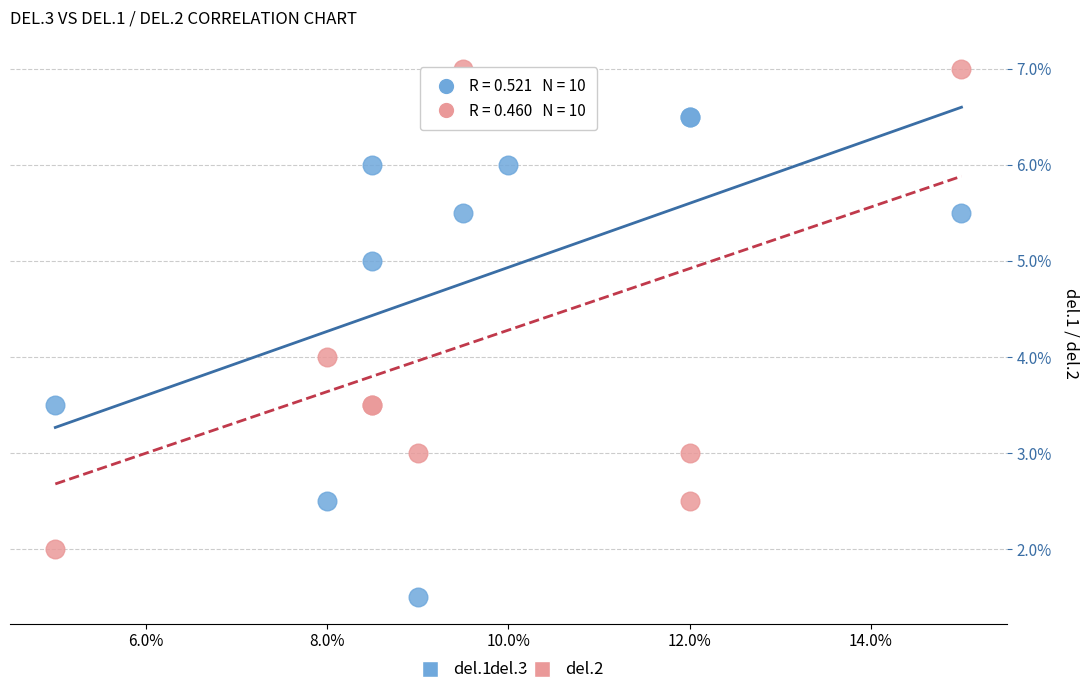

What are all the series names shown in the legend?

del.1, del.2